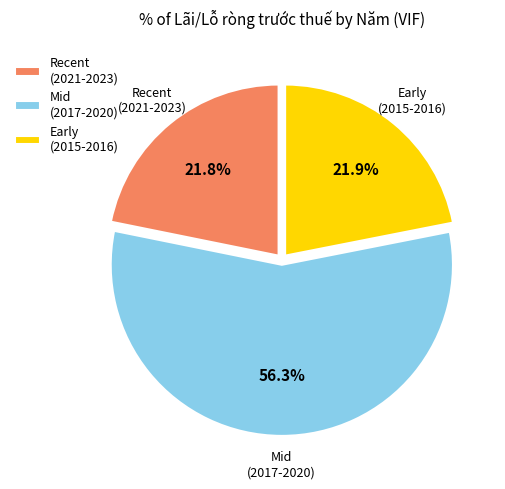

Between Early (2015-2016) and Mid (2017-2020), which is larger?

Mid (2017-2020)